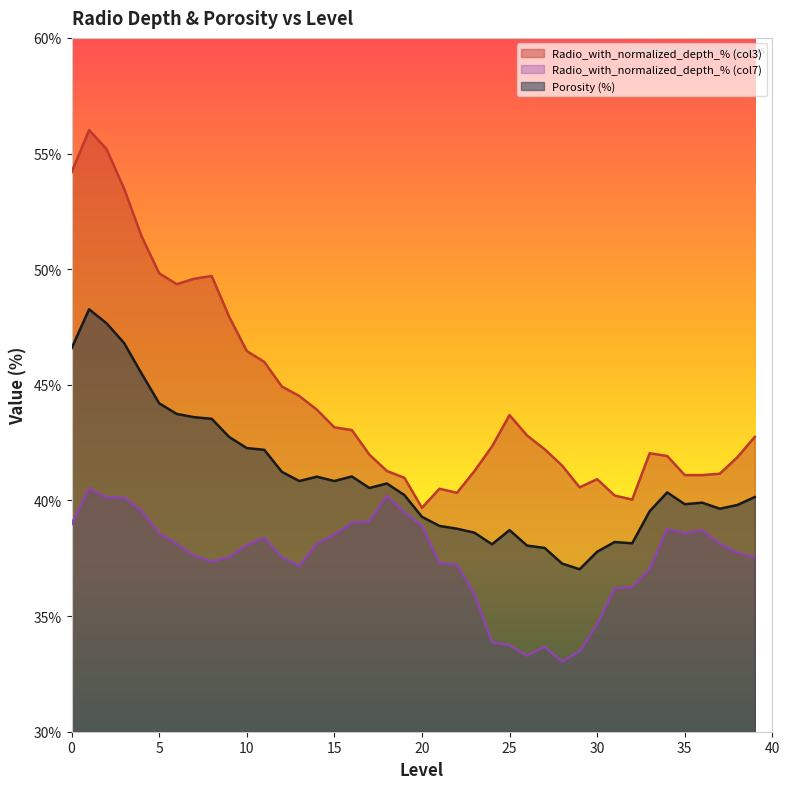

What is the highest value of the Porosity (%) series?

48.3